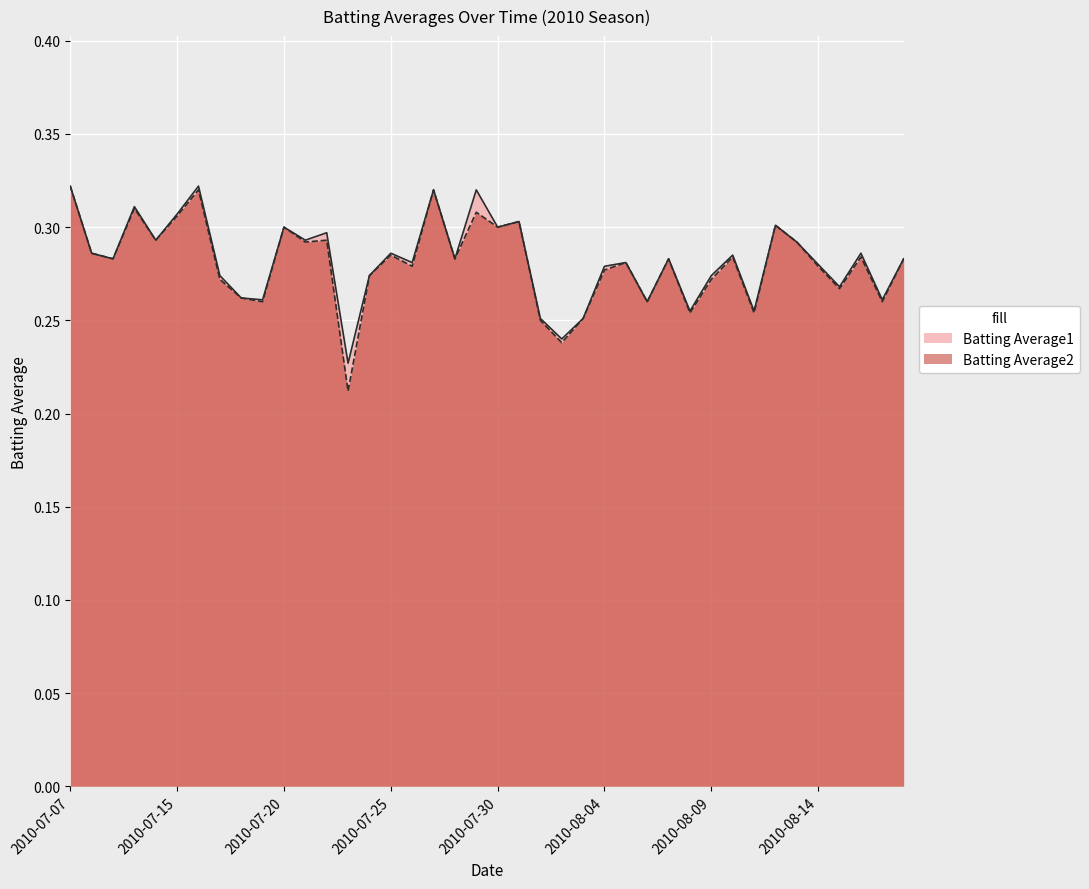

Reading left to right, transcribe all the data shown in this chart.

Batting Average1: 0.3	0.3	0.3	0.3	0.3	0.3	0.3	0.3	0.3	0.3	0.3	0.3	0.3	0.2	0.3	0.3	0.3	0.3	0.3	0.3	0.3	0.3	0.3	0.2	0.3	0.3	0.3	0.3	0.3	0.3	0.3	0.3	0.3	0.3	0.3	0.3	0.3	0.3	0.3	0.3
Batting Average2: 0.3	0.3	0.3	0.3	0.3	0.3	0.3	0.3	0.3	0.3	0.3	0.3	0.3	0.2	0.3	0.3	0.3	0.3	0.3	0.3	0.3	0.3	0.2	0.2	0.3	0.3	0.3	0.3	0.3	0.3	0.3	0.3	0.3	0.3	0.3	0.3	0.3	0.3	0.3	0.3